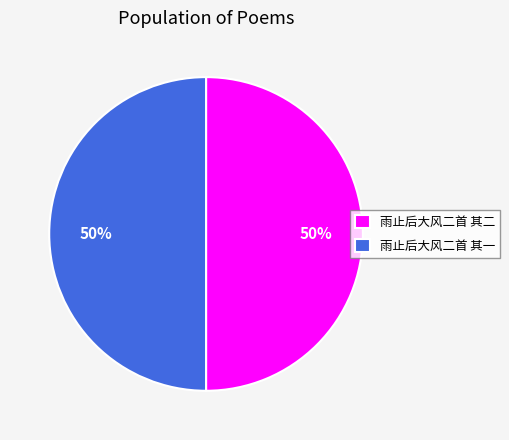

Is it true that 雨止后大风二首 其一 is 50% of the pie?

True